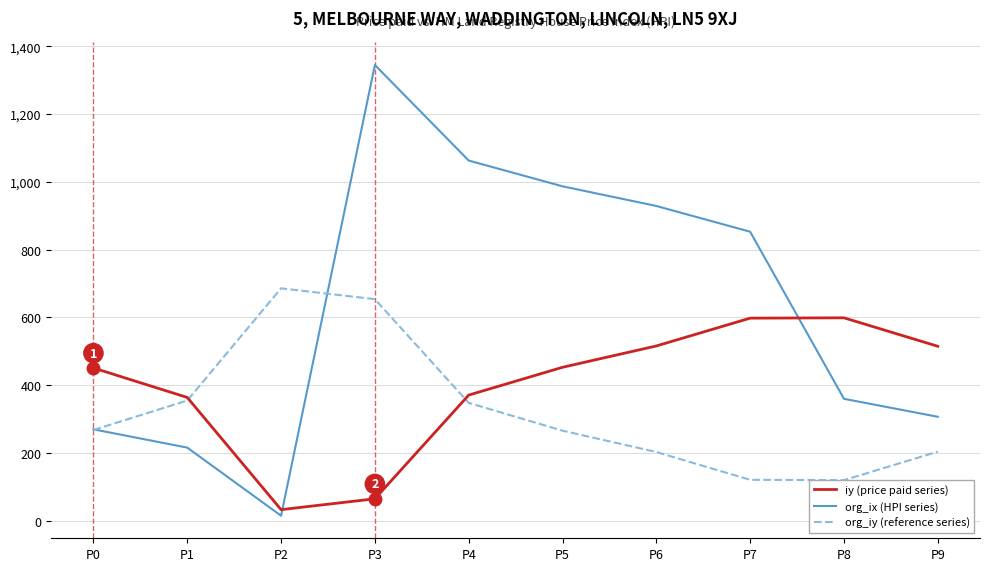

True or false: org_iy (reference series) has a value of 203 at P6.

True